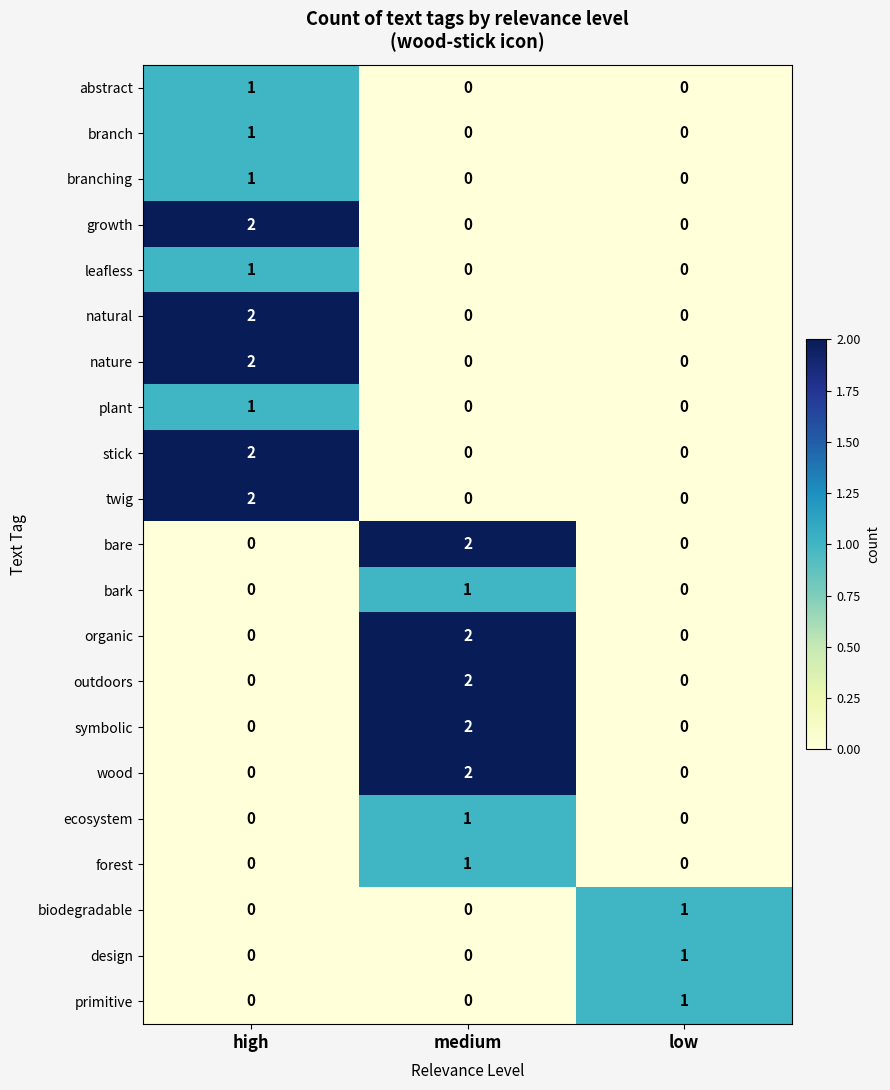

Is it true that natural equals -1 at low?

False